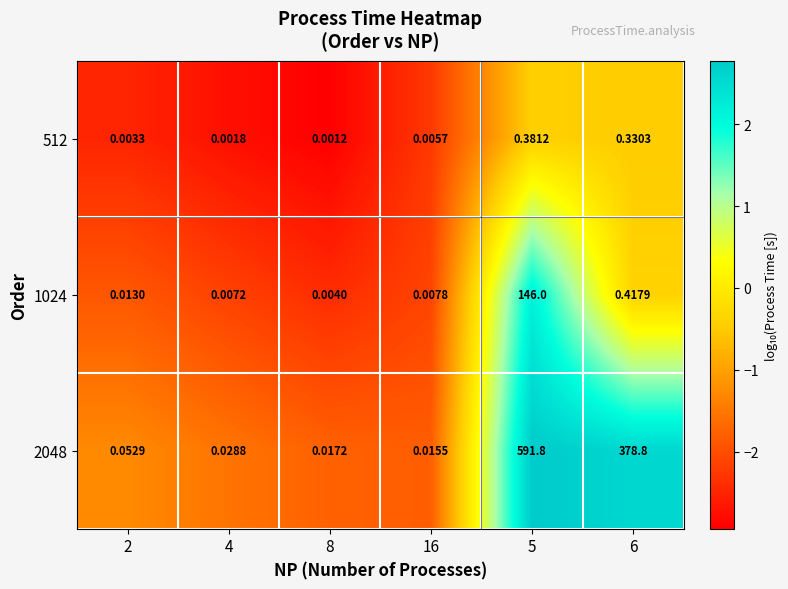

Is the value of 2048 at 8 greater than the value of 1024 at 5?

No